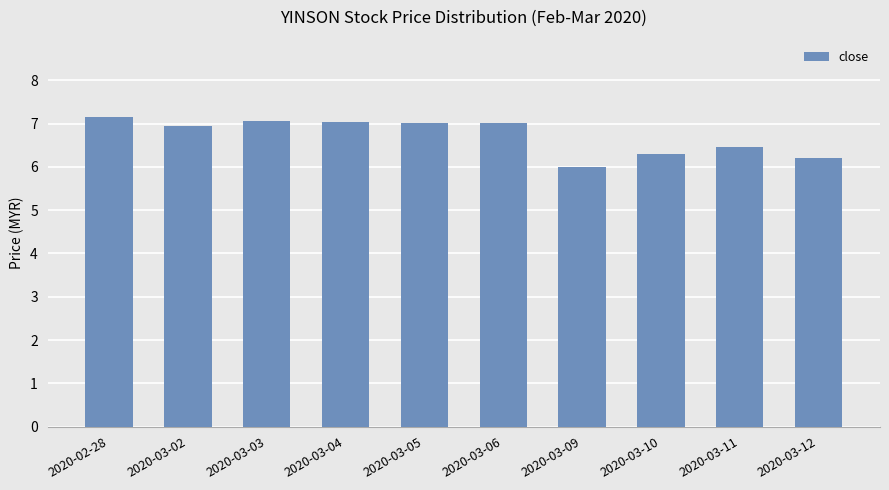

What is the average value?

6.7